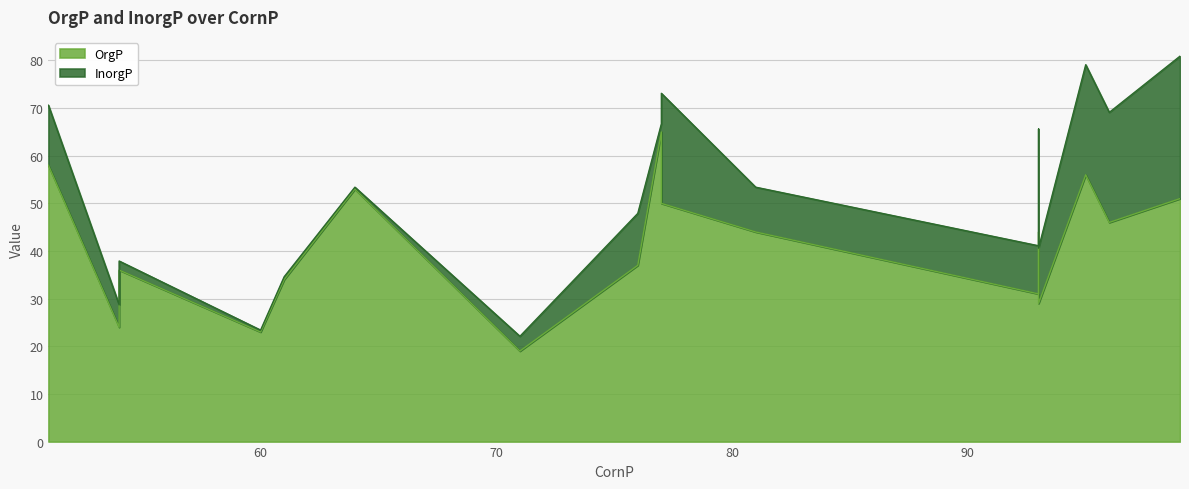

Rank the series by their maximum value, from highest to lowest.

OrgP, InorgP